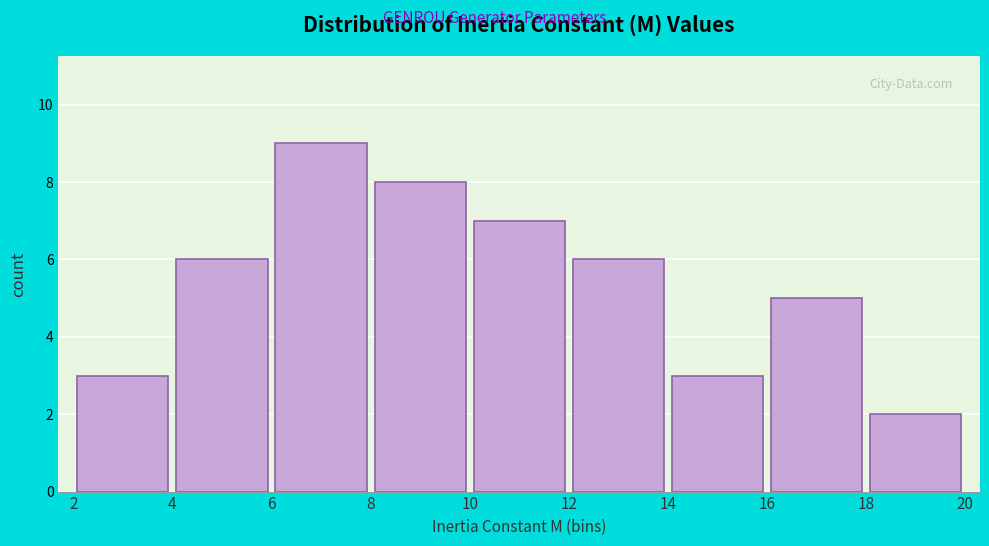

How tall is the bar that spans 18 to 20 on the x-axis? The values are not printed on the chart, so give them approximately, as read against the axis.

2